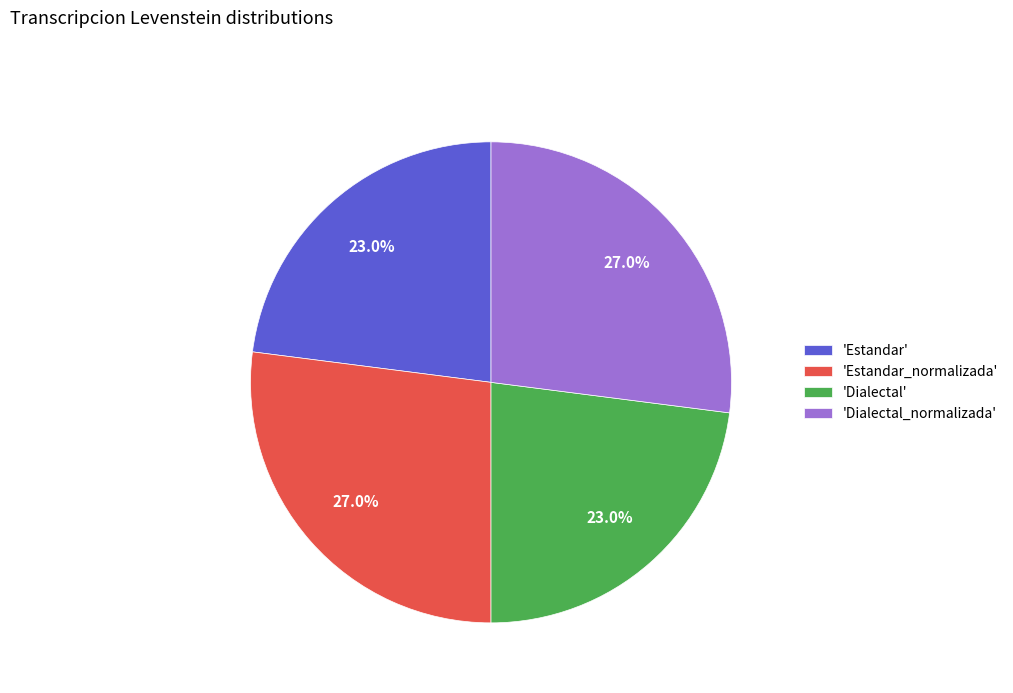

What is the ratio of the value at 'Dialectal' to the value at 'Estandar'?

1.0